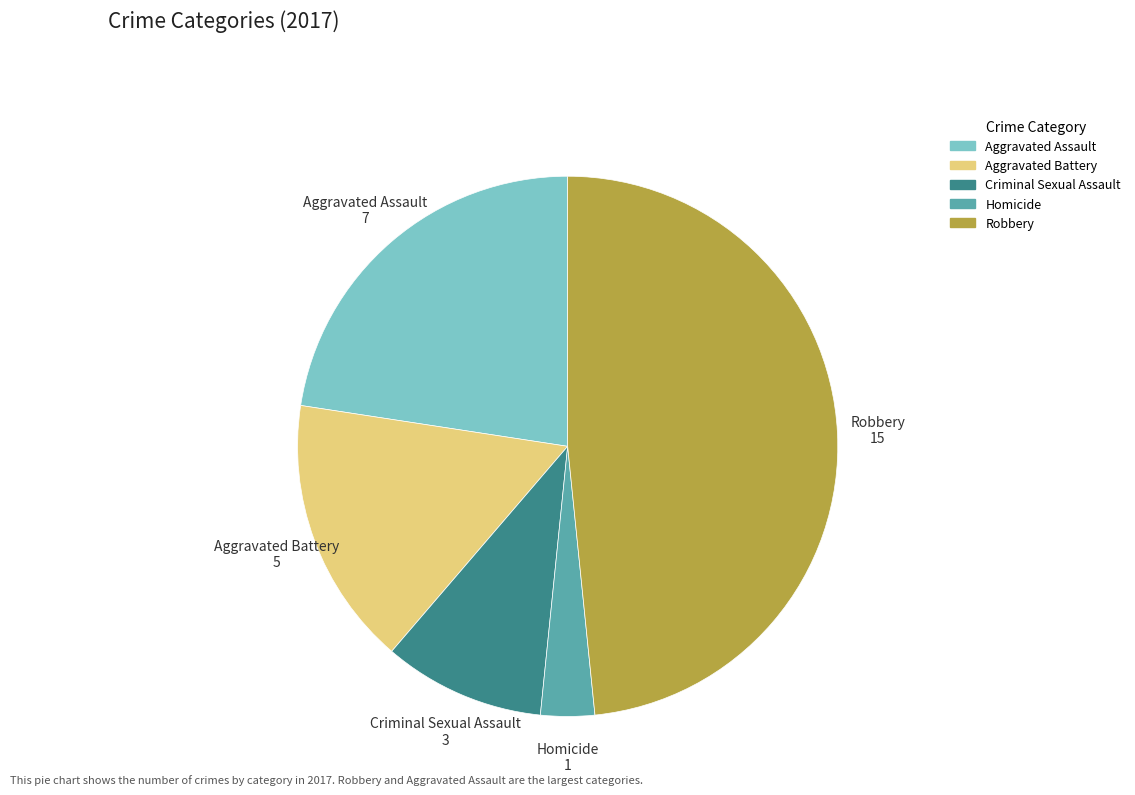

Count the number of slices in the pie.

5